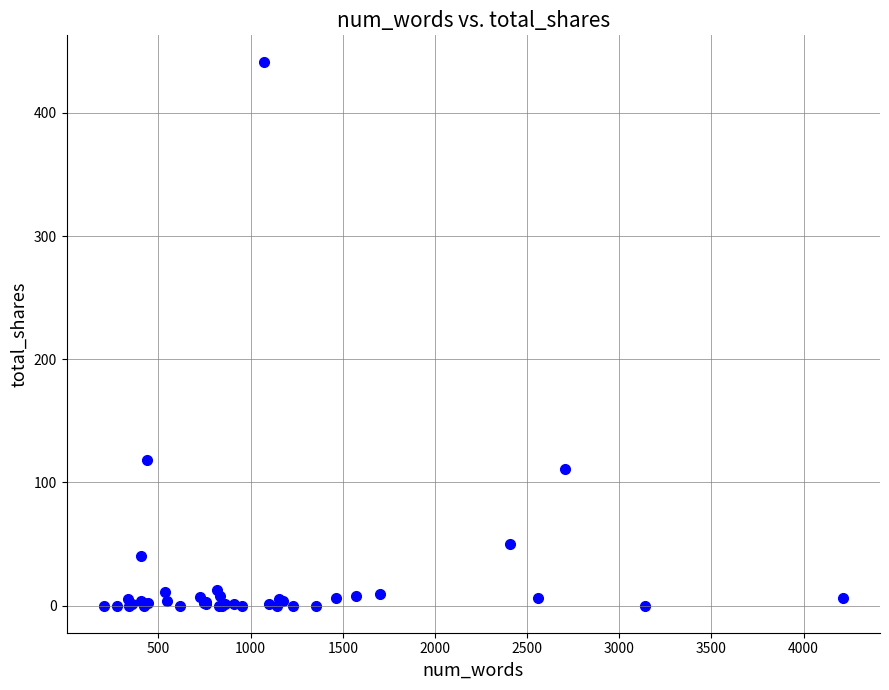

What Y value in the scatter plot is closest to 220?

118